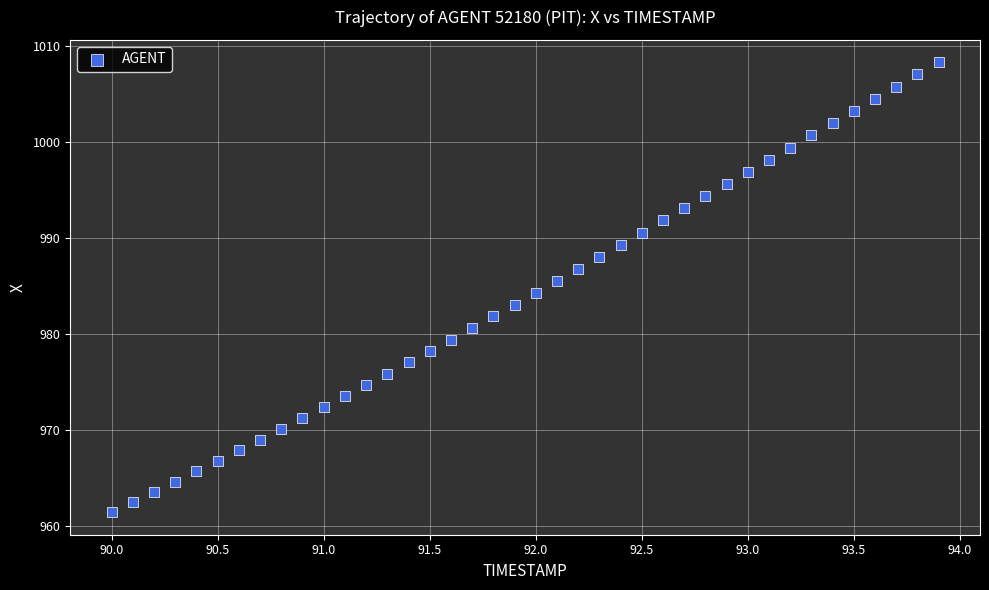

What is the range of Y values (max minus min)?

46.8